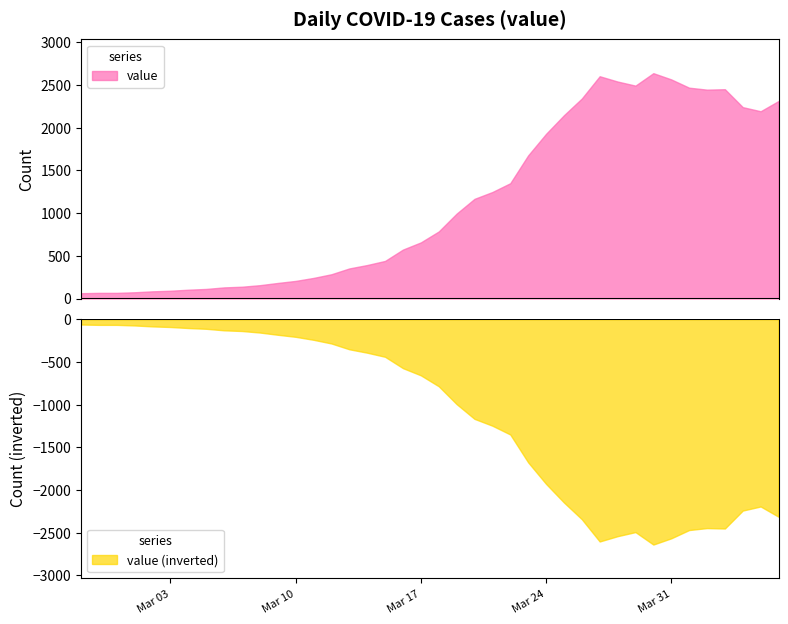

What is the average value?

1125